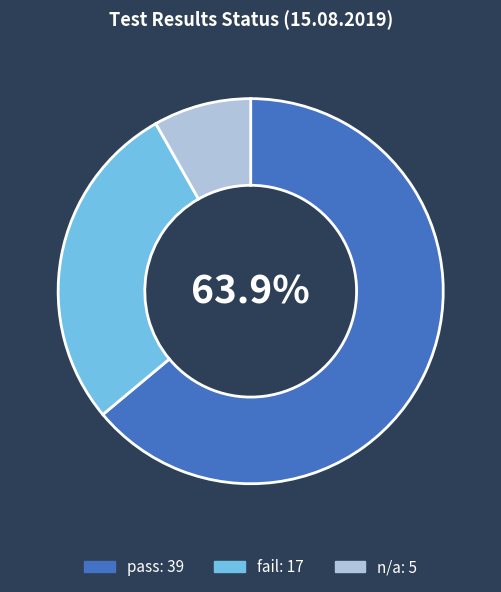

Is there any slice that represents more than half of the pie?

Yes